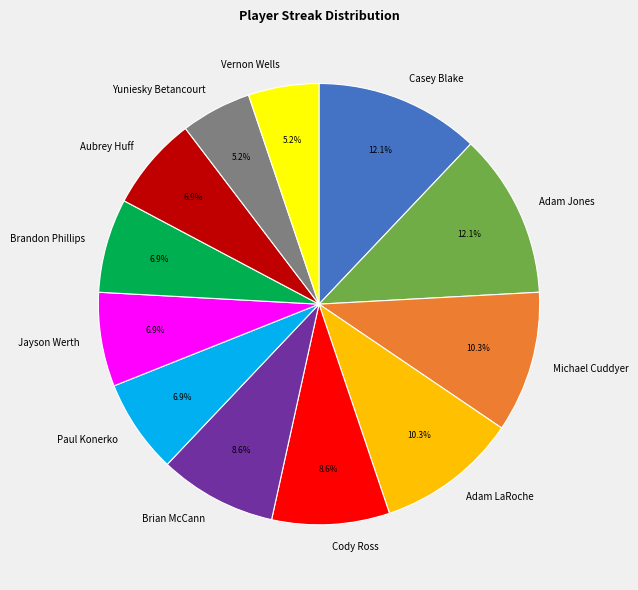

How many segments does this pie chart have?

12